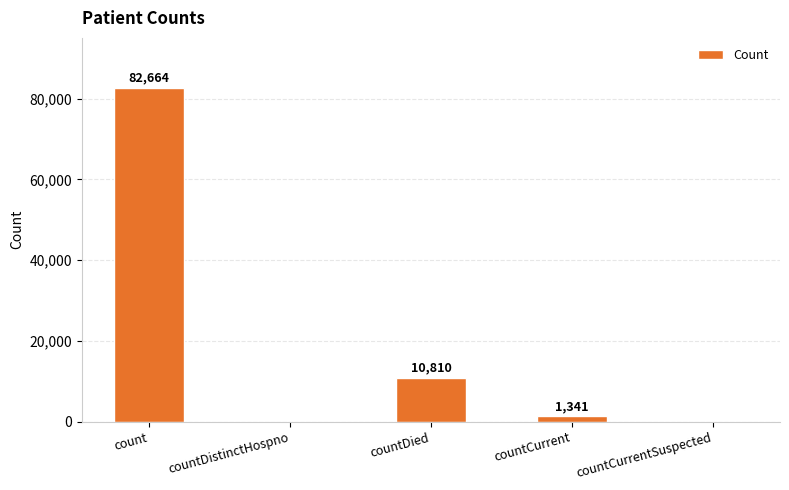

What is the sum of all values?

94815